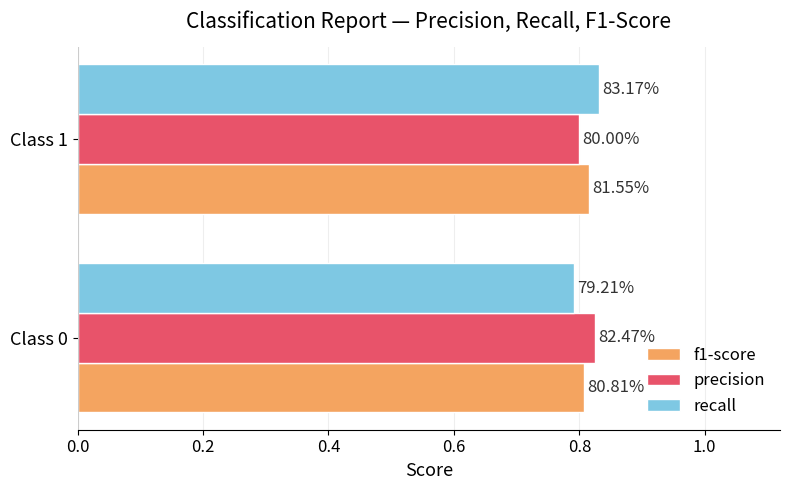

What is the value of the recall bar at the 1st from the left?

0.8